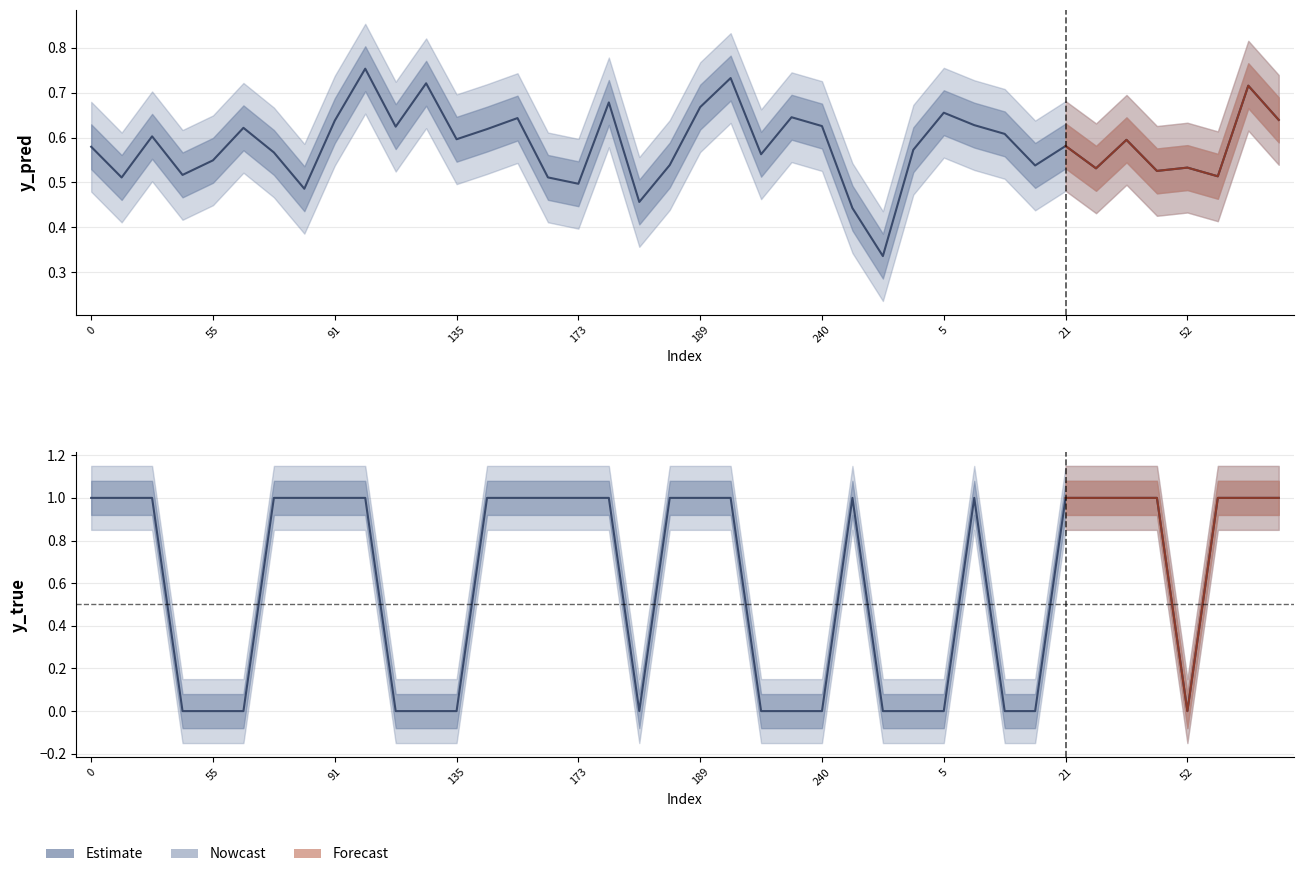

Where is the first local maximum for y_true?

253